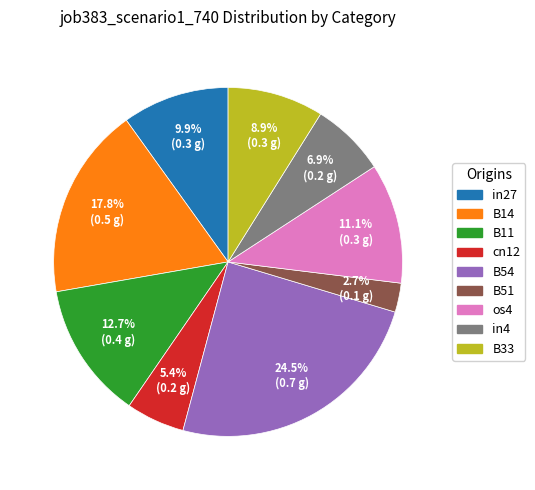

Count the number of slices in the pie.

9